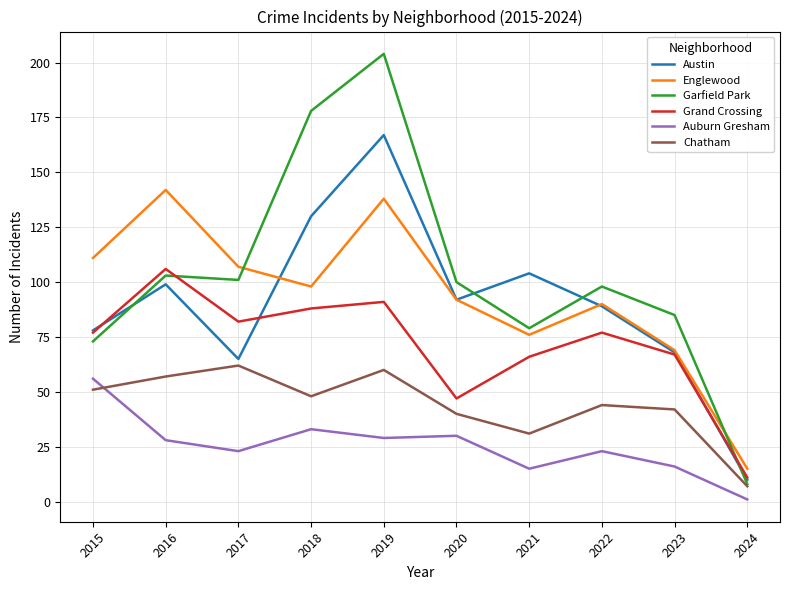

Read the Englewood value at 2015.

111